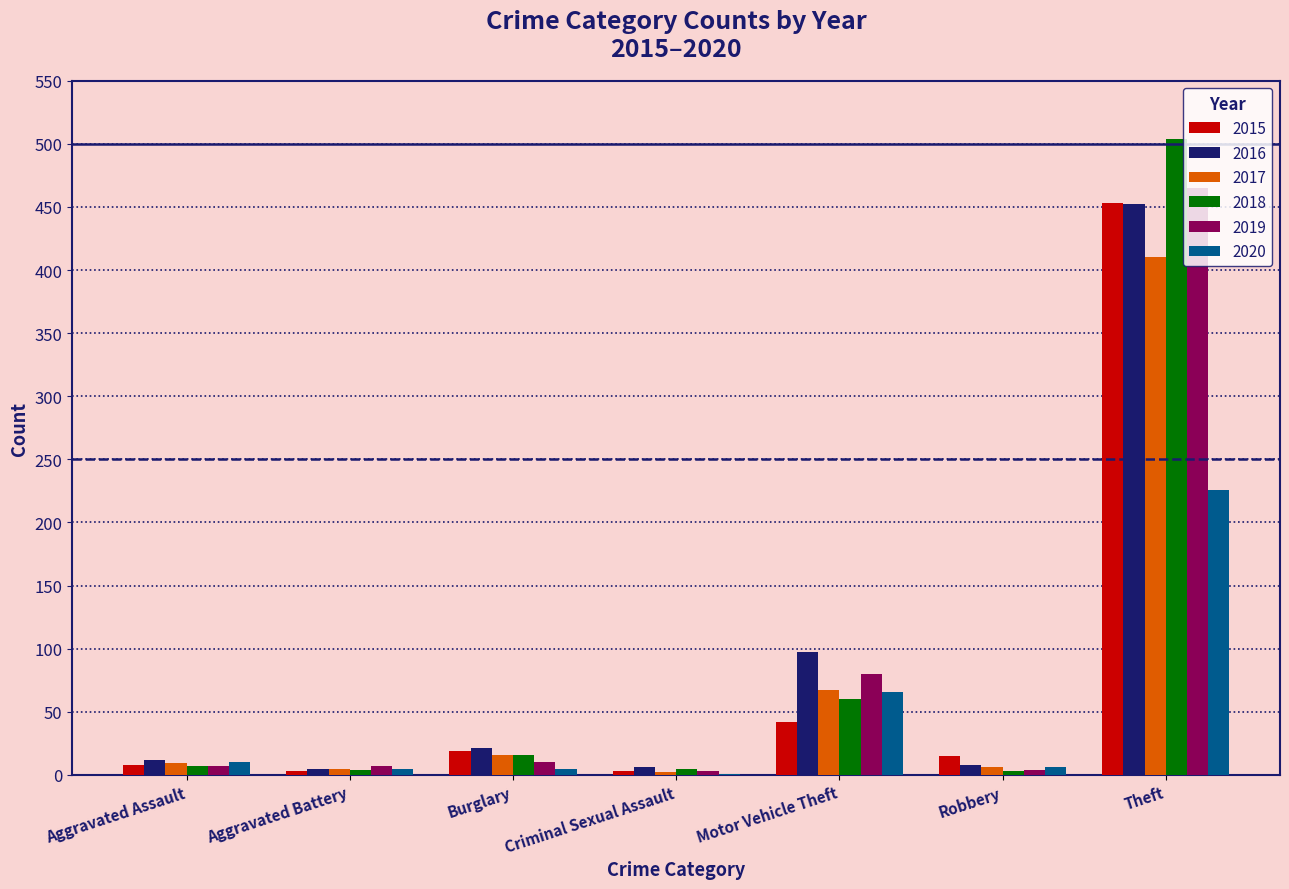

At which category is the sum across all series the highest?

Theft